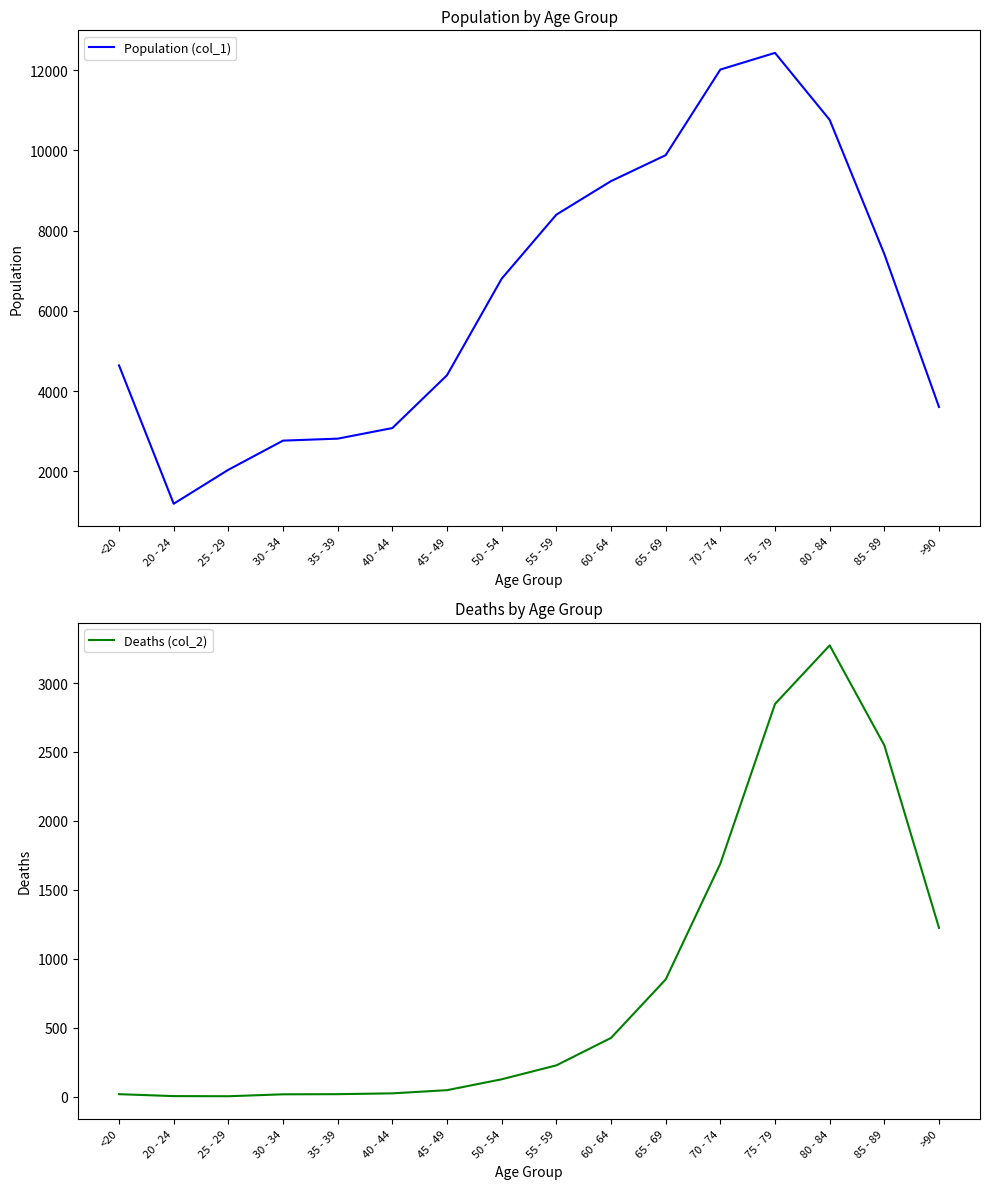

True or false: Population (col_1) and Deaths (col_2) cross at least once.

False